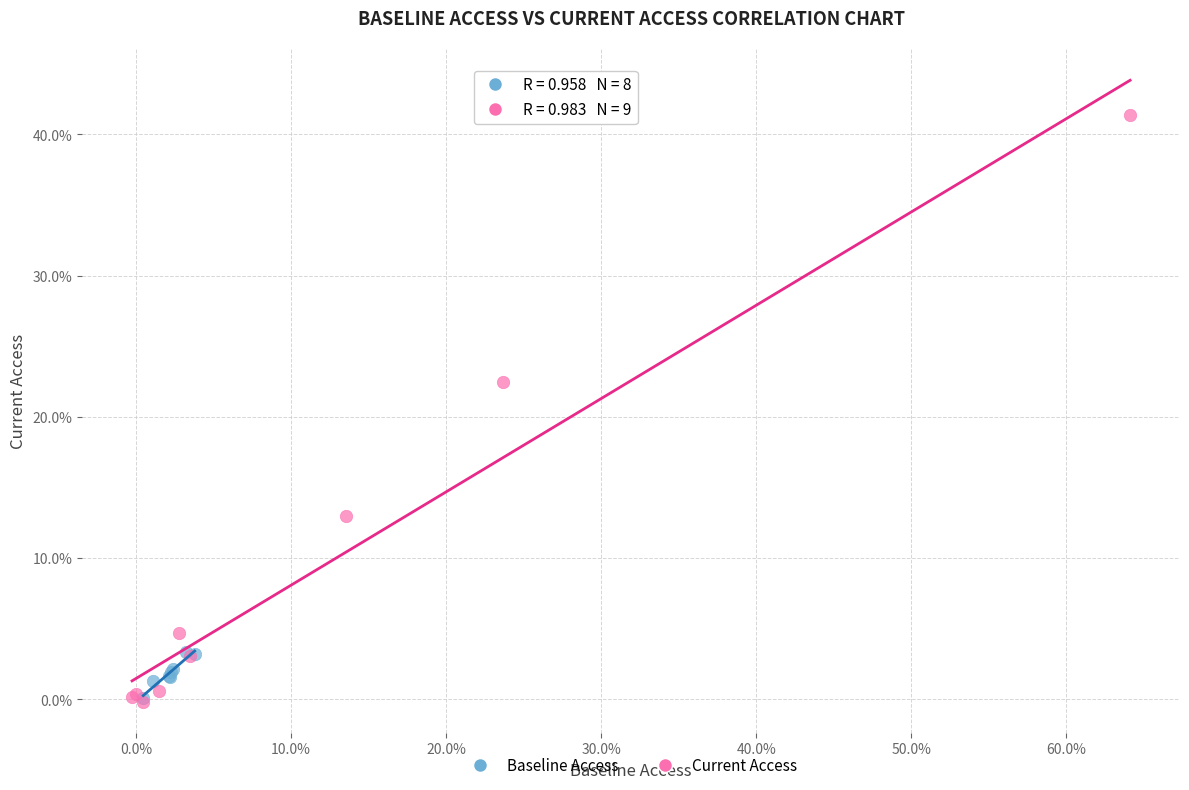

Which series has the widest spread of Y values?

Current Access